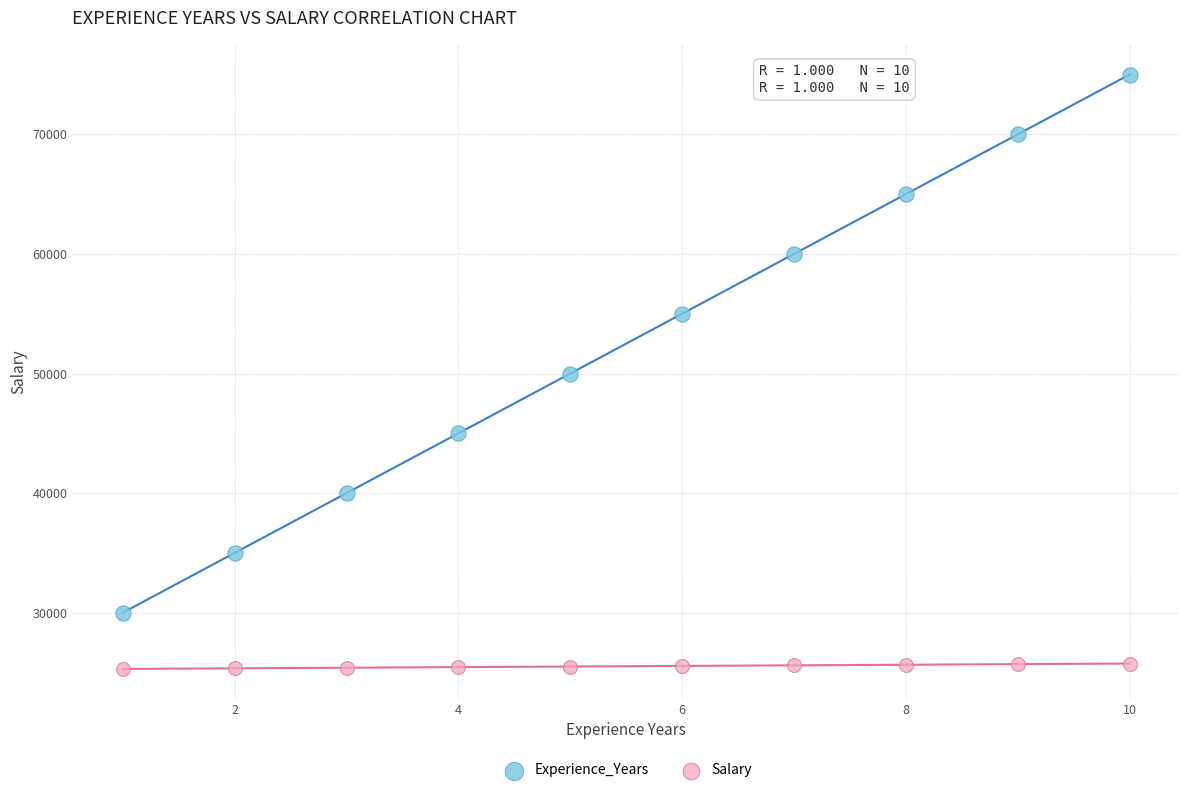

Which series reaches the minimum Y coordinate?

Salary